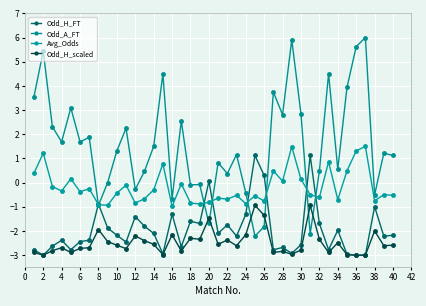

What is the highest value of the Avg_Odds series?

1.5